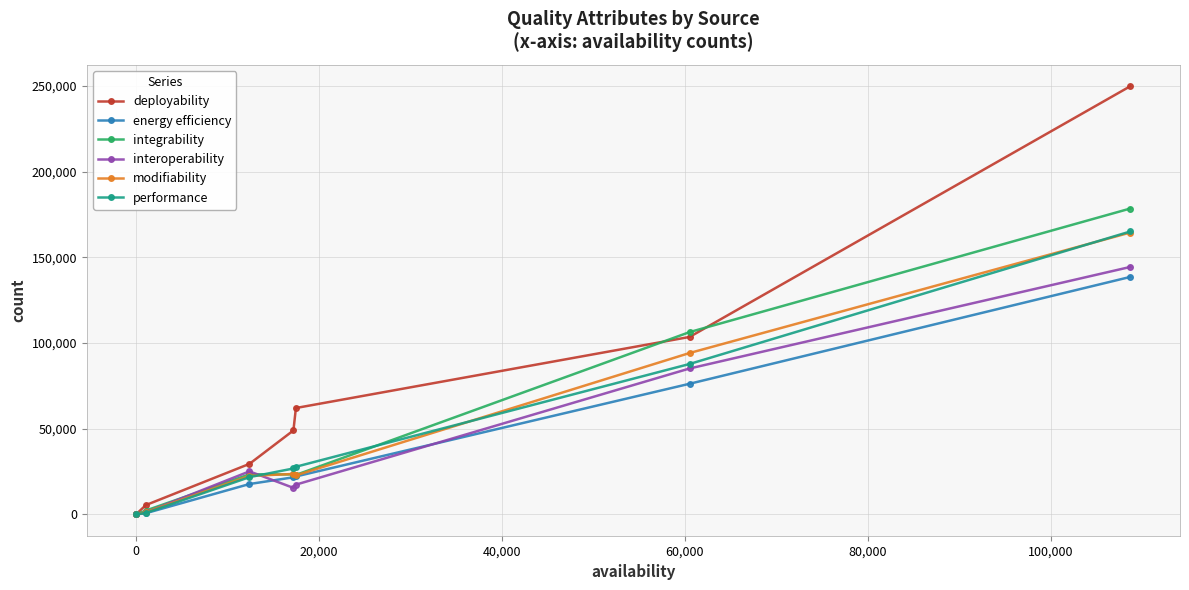

Which series has the widest spread of values?

deployability